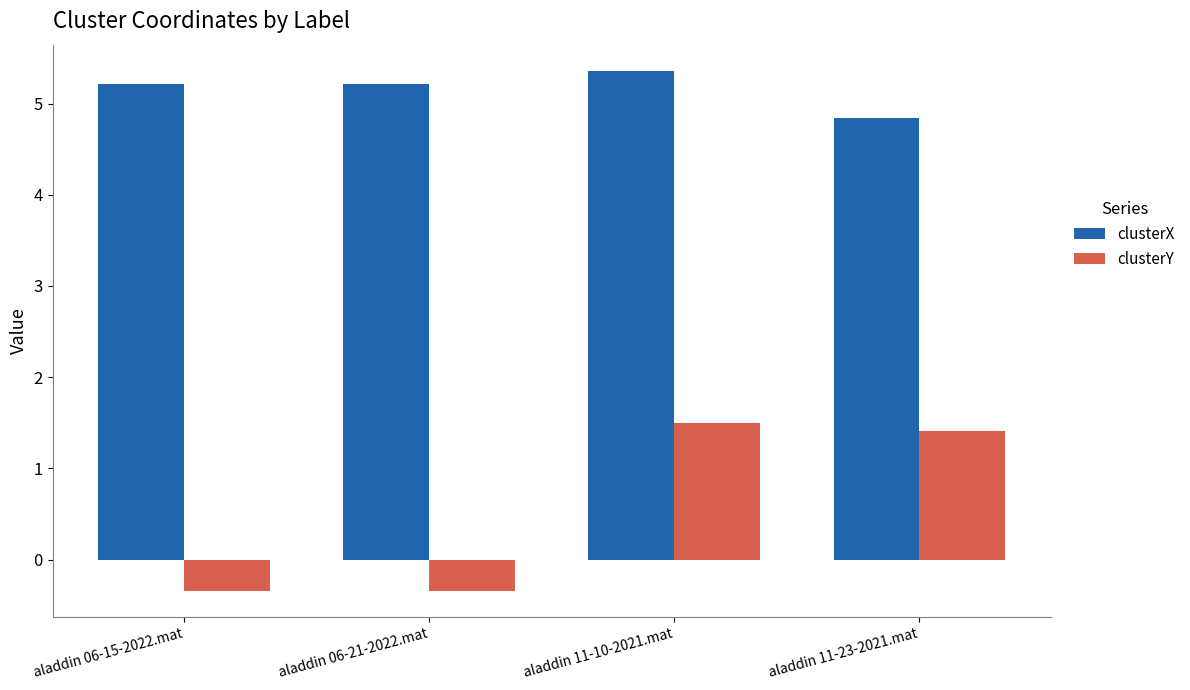

What is the total value across all series at aladdin 06-21-2022.mat?

4.9